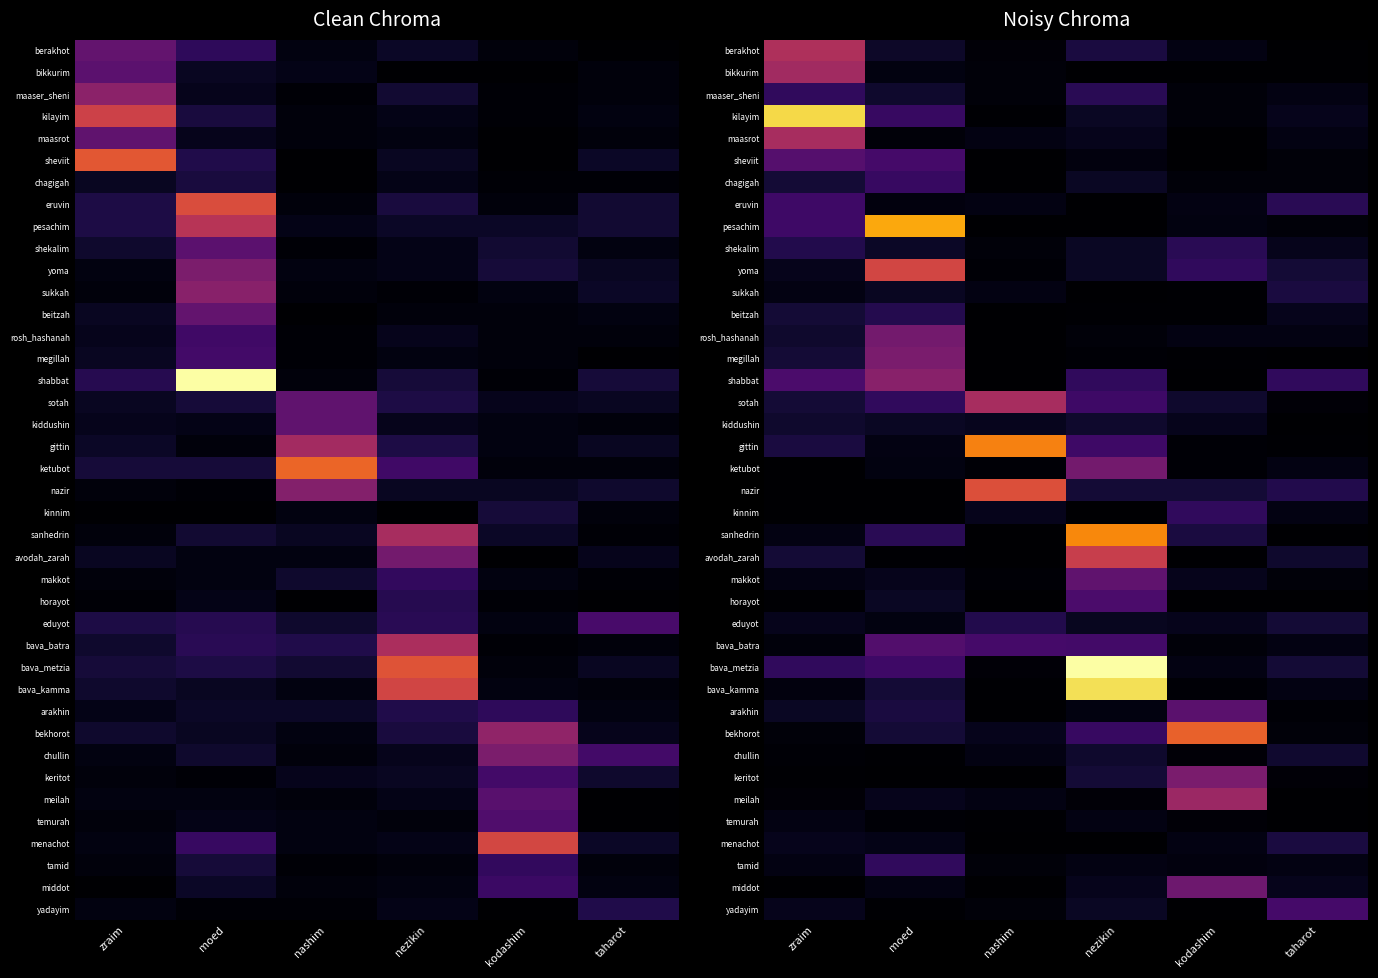

What is the difference between the highest and lowest values at taharot?

13.0